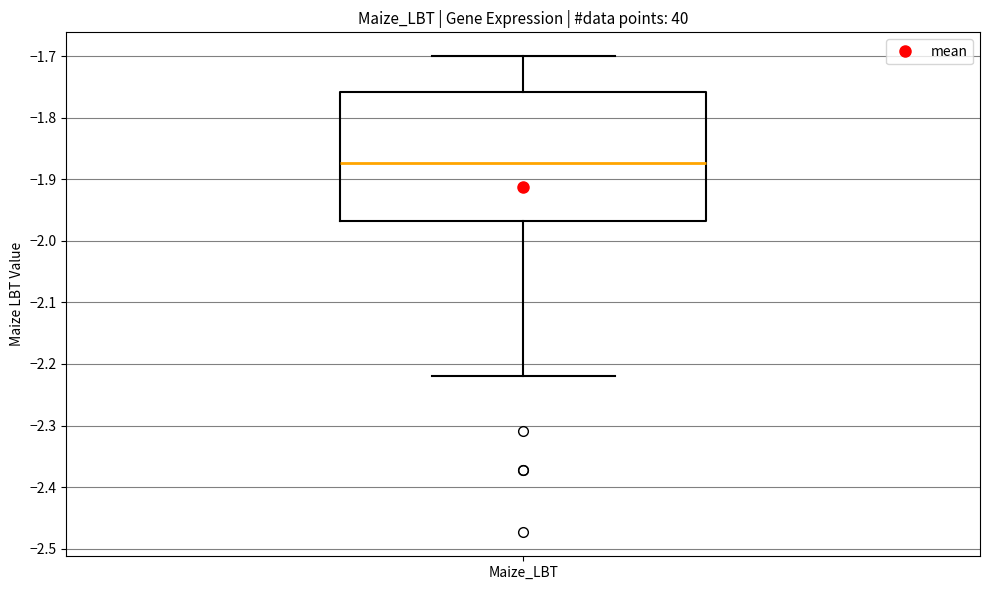

Transcribe this box plot: give where the median line is, the range the box spans, and where the two whiskers end, as read against the y-axis. The values are not printed on the chart, so give them approximately, as read against the axis.

median -1.87, box -1.97 to -1.76, whiskers -2.22 to -1.70